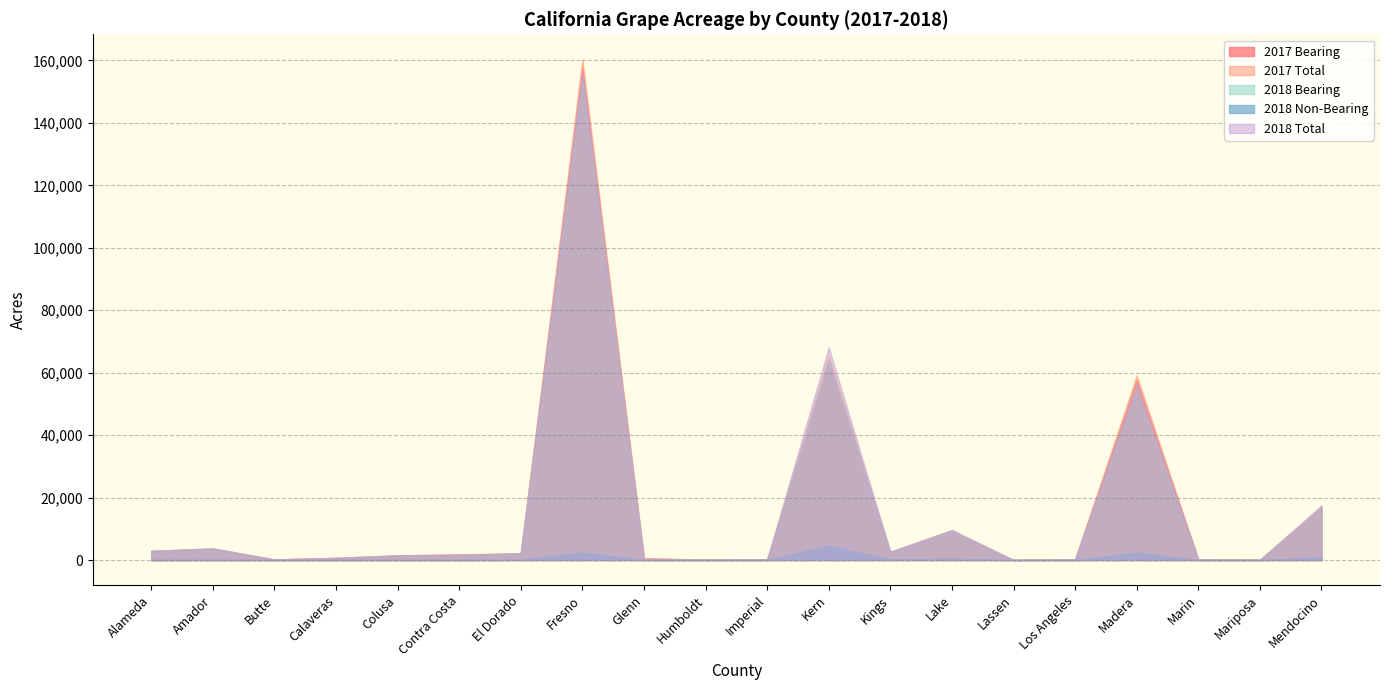

How many values in the 2018 Non-Bearing series are below 19?

10